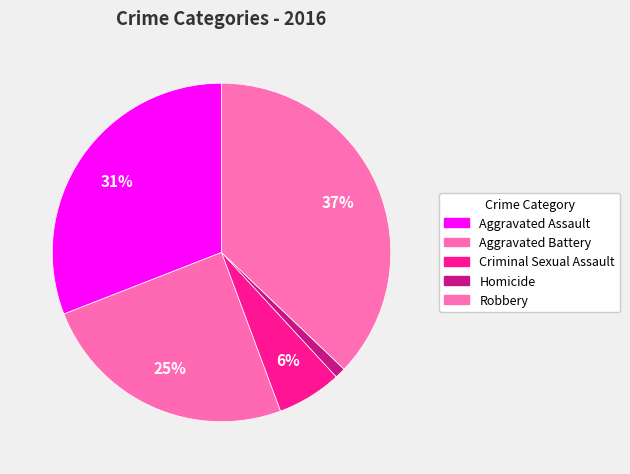

Between Criminal Sexual Assault and Aggravated Assault, which is larger?

Aggravated Assault